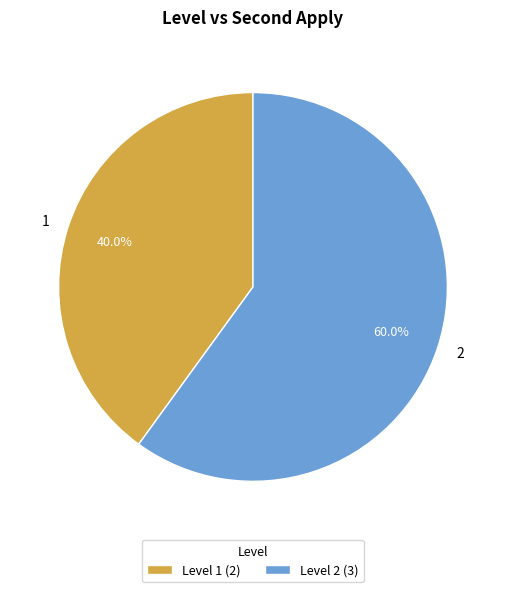

Count the number of slices in the pie.

2